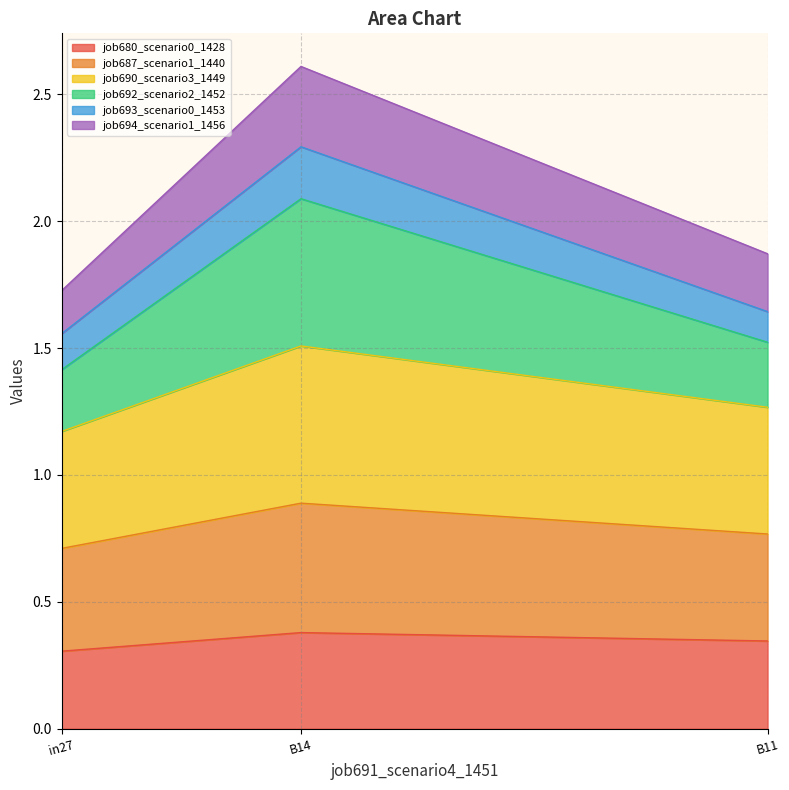

Where is job690_scenario3_1449 nearest to the value 1?

in27